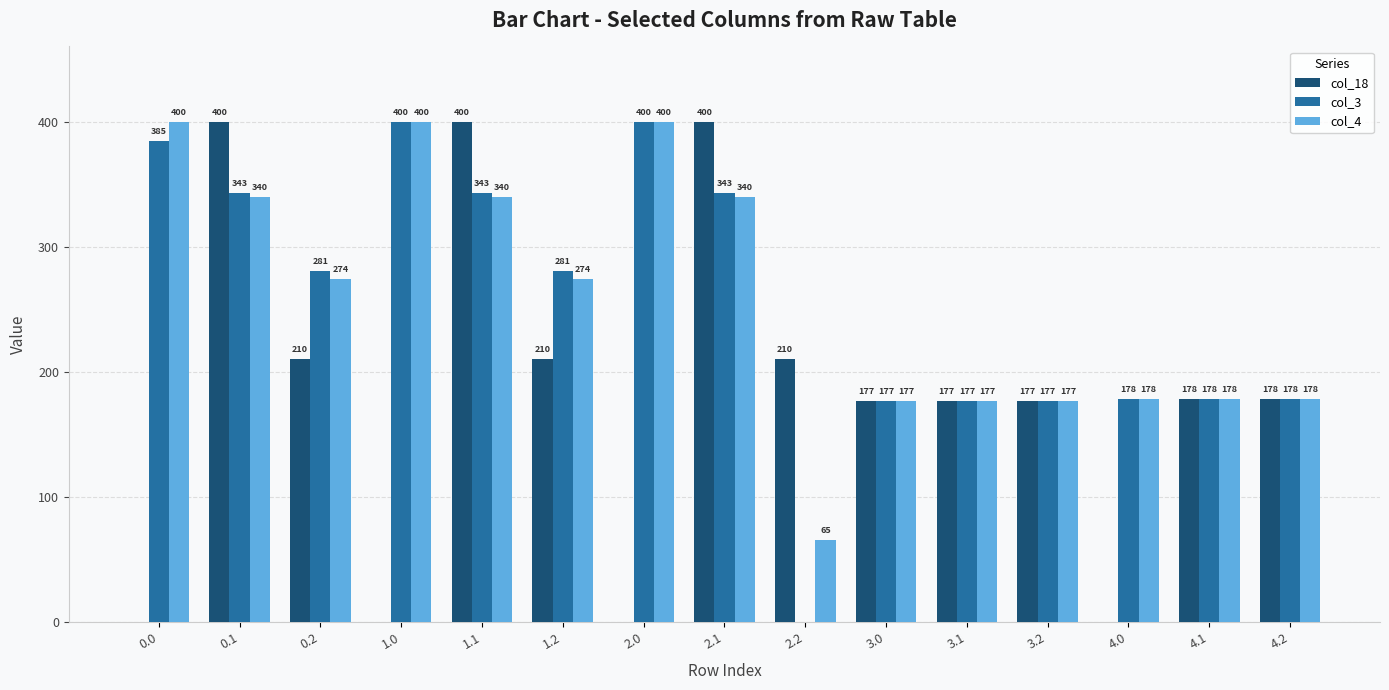

Read the col_4 value at 0.1.

339.6